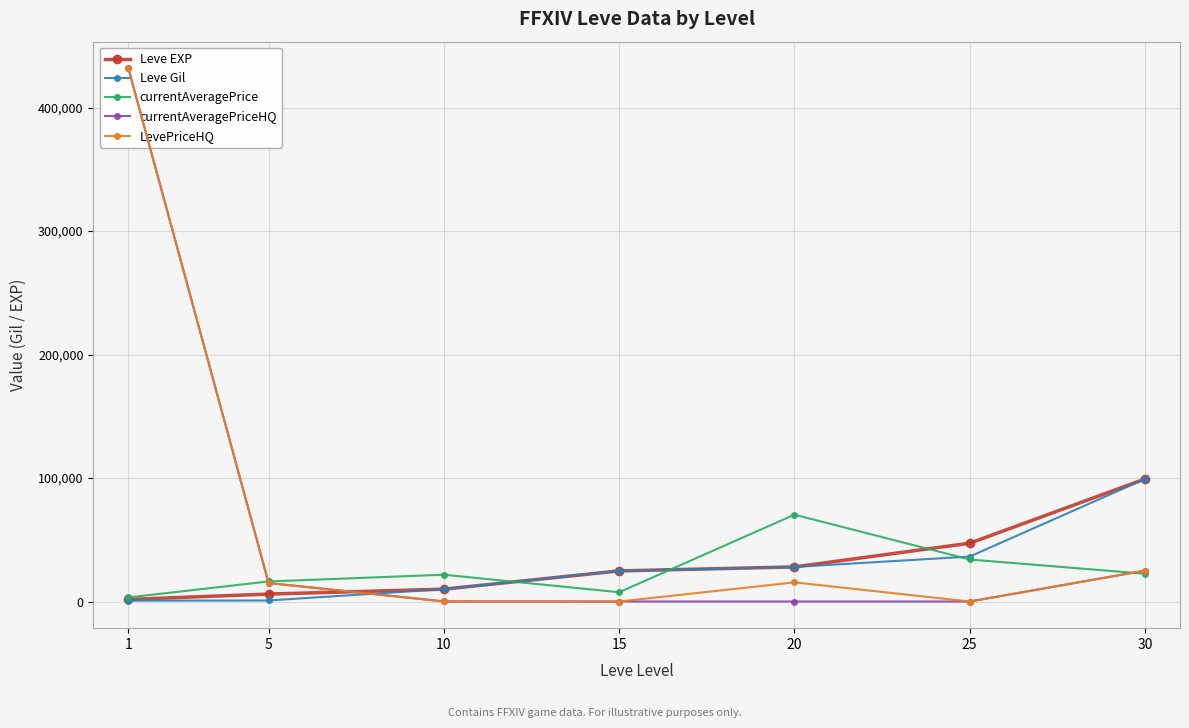

True or false: currentAveragePriceHQ has more than 2 interior local peaks.

False